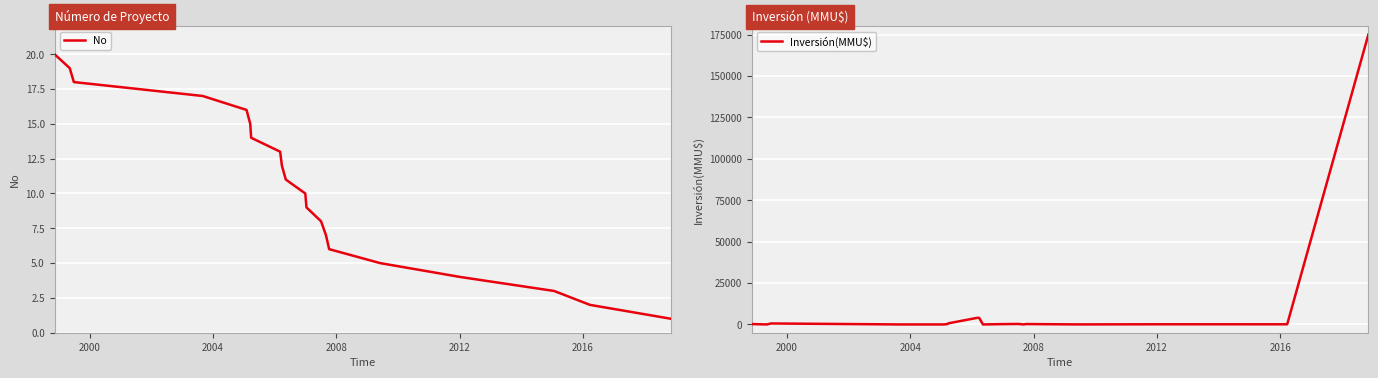

What is the value of the No point at the 11th from the left?

10